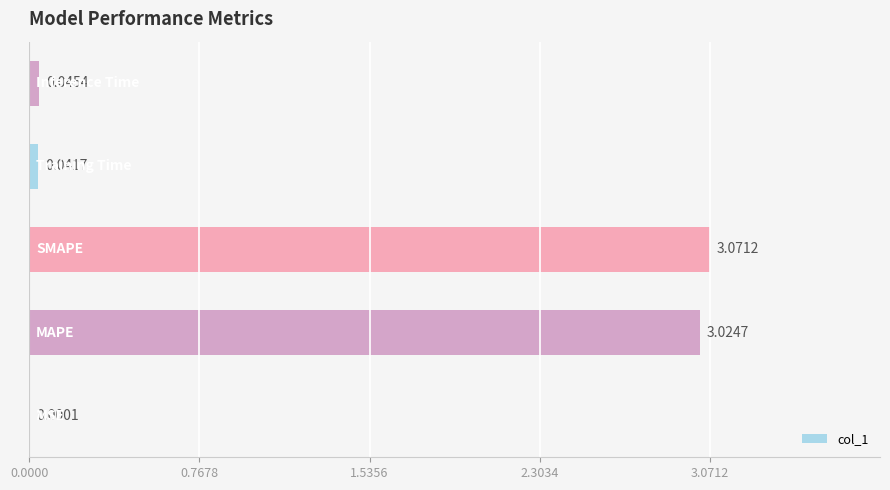

Does the chart contain stacked bars?

No